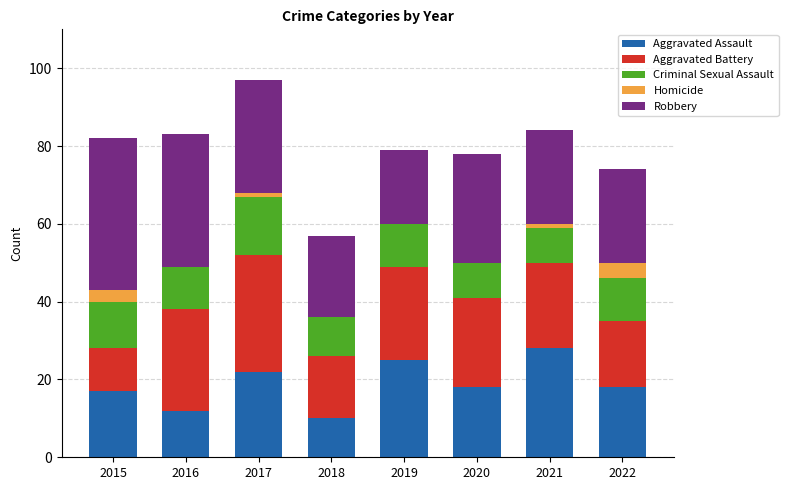

The Aggravated Assault series shows 5 at 2019. True or false?

False